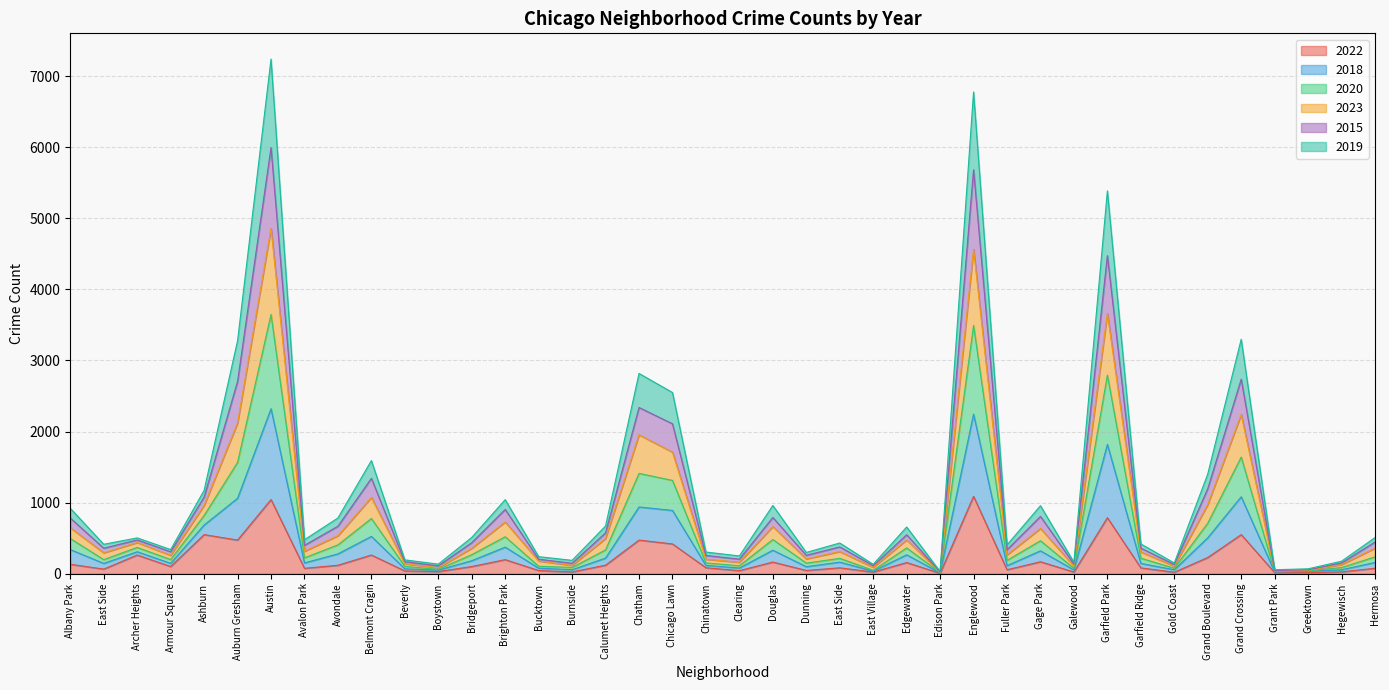

True or false: 2018 and 2020 cross at least once.

False